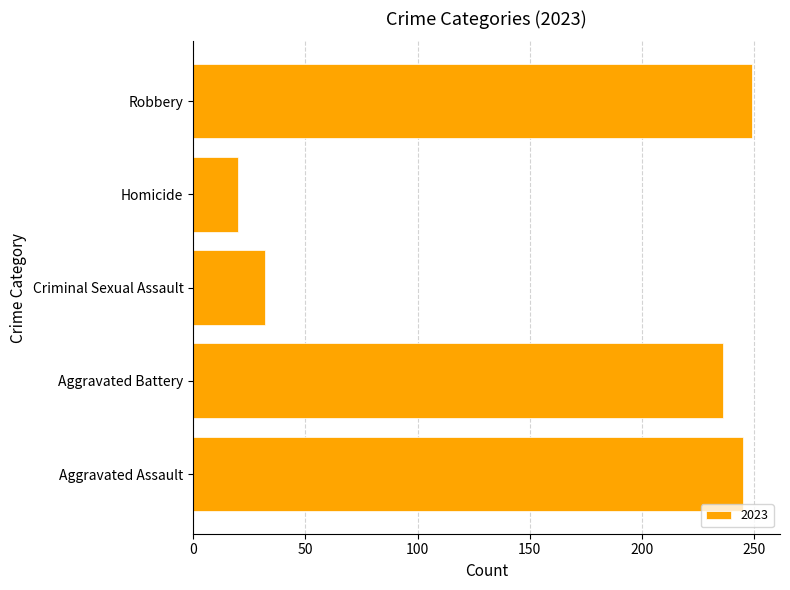

Reading top to bottom, list all the values displayed in this chart.

Robbery=249	Homicide=20	Criminal Sexual Assault=32	Aggravated Battery=236	Aggravated Assault=245